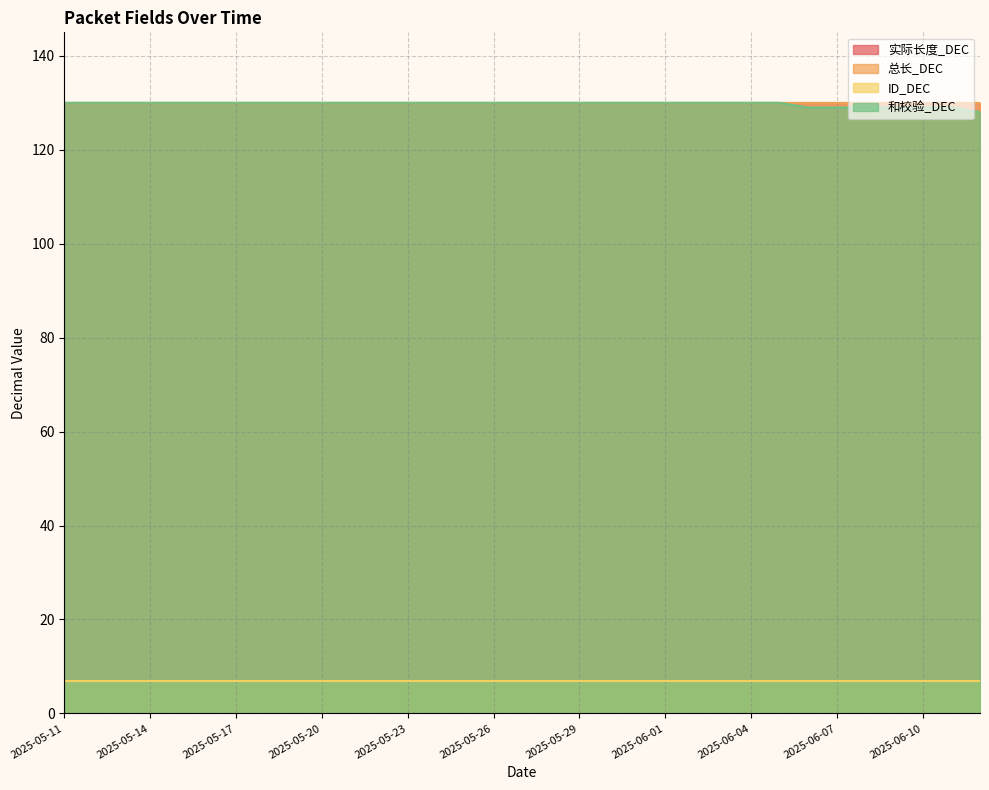

True or false: 实际长度_DEC has a value of 130 at 2025-06-08.

True